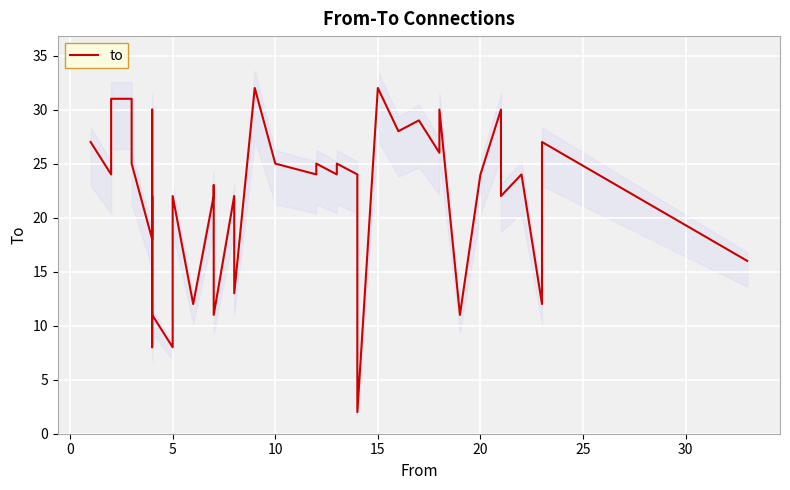

Reading right to left, extract all data points from this chart.

16	27	12	24	22	30	24	11	30	26	29	28	32	2	24	25	24	25	24	25	32	13	22	11	23	22	12	22	8	11	22	8	30	18	25	31	31	24	27